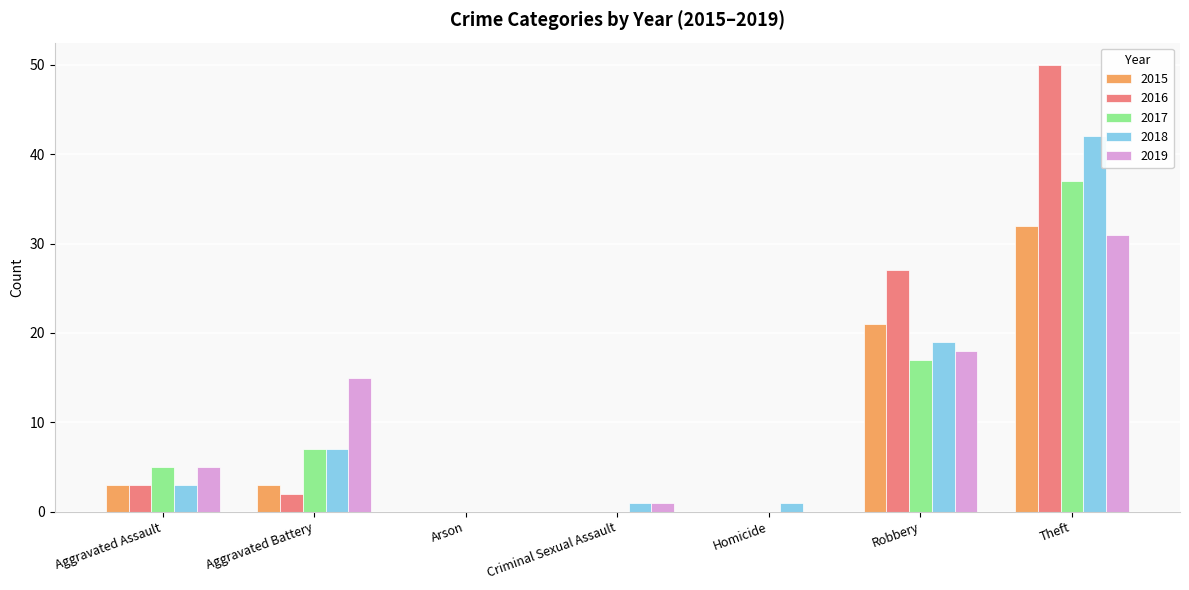

What is the difference between the 2015 values at Criminal Sexual Assault and Aggravated Assault?

3